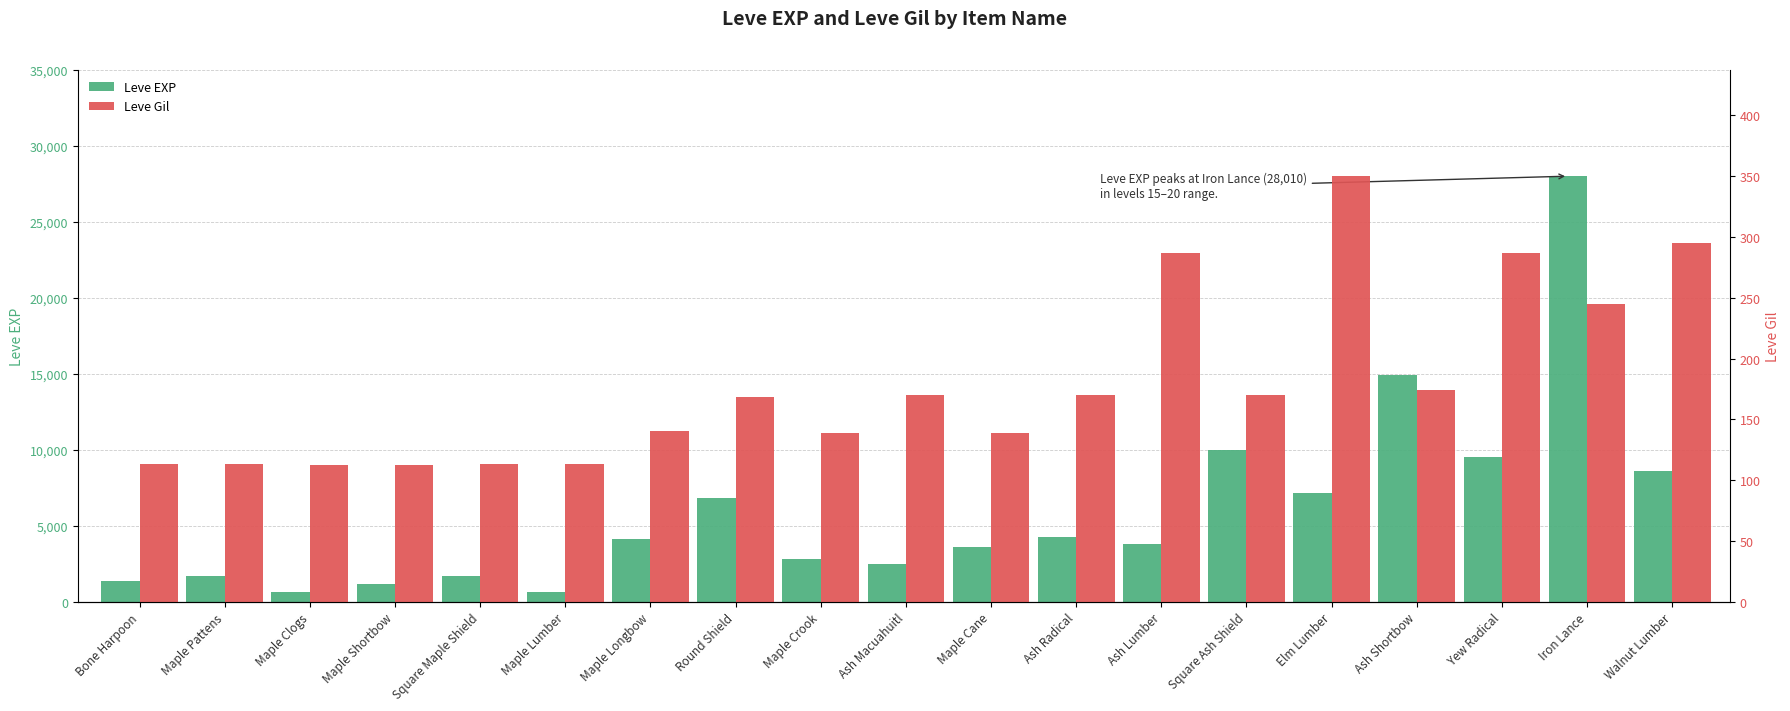

List the series in order of their peak value, highest first.

Leve EXP, Leve Gil